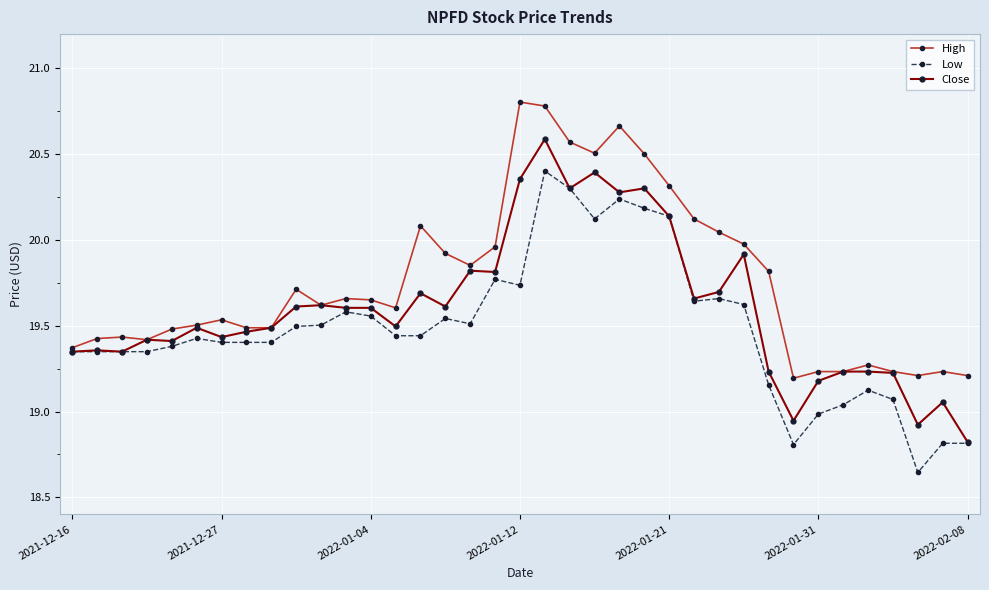

Rank the series by their maximum value, from highest to lowest.

High, Close, Low